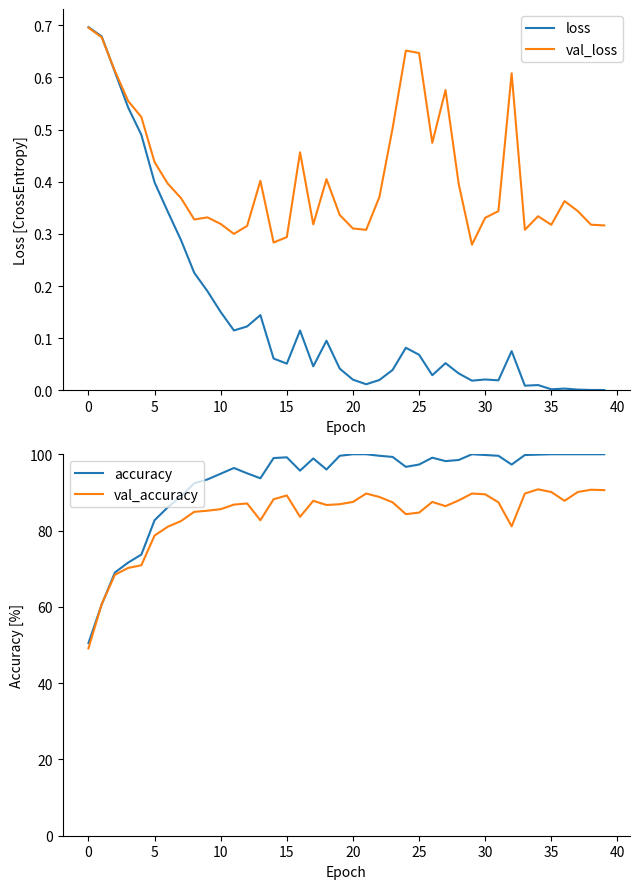

What is the average value of the accuracy series?

93.1